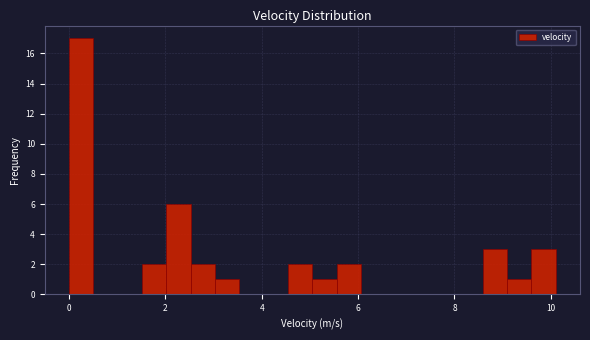

Around what value on the x-axis is the tallest bar? Give the approximate position of its centre, as read against the axis.

0.2